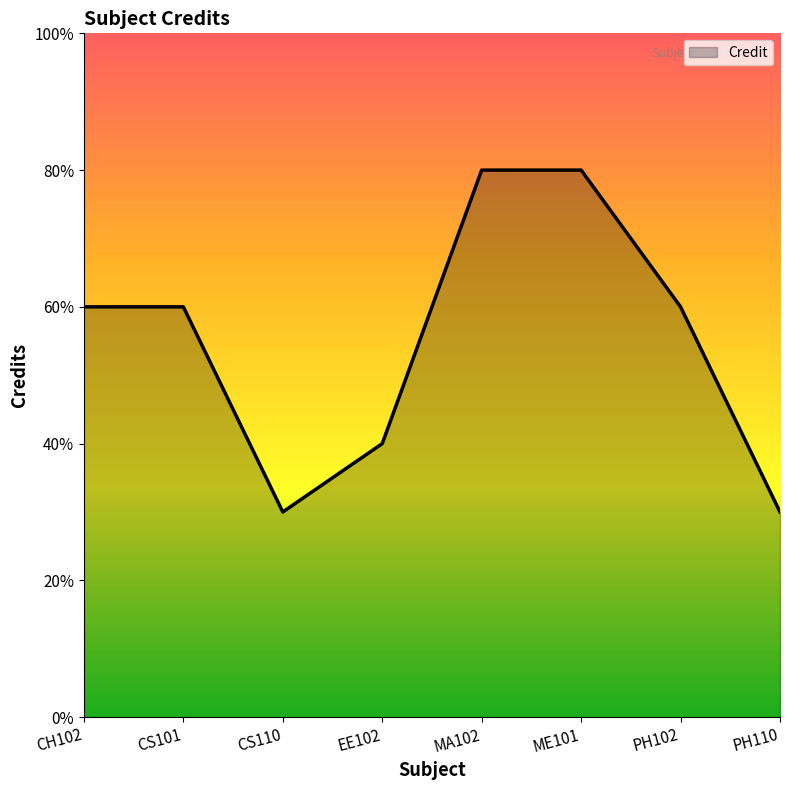

Approximately how many times larger is the value at CS101 compared to EE102?

1.5